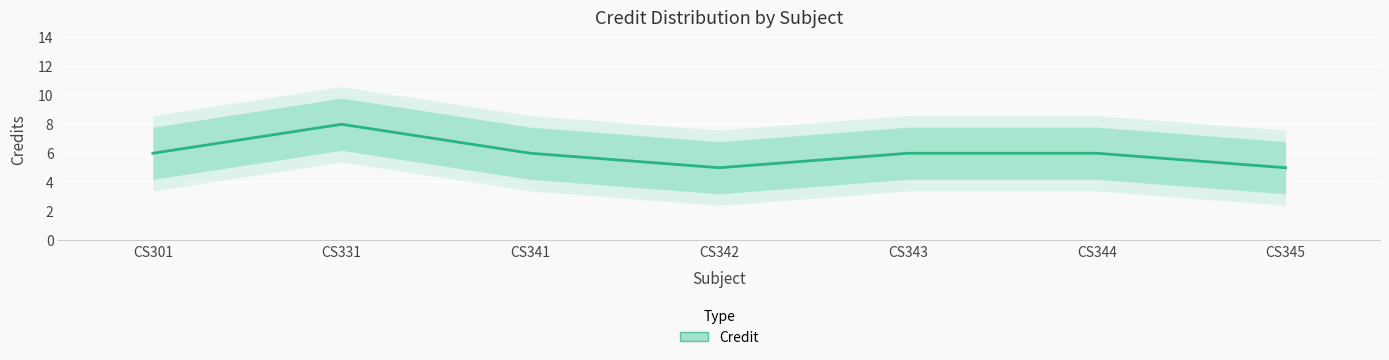

The chart shows a value of 5 at CS342. True or false?

True